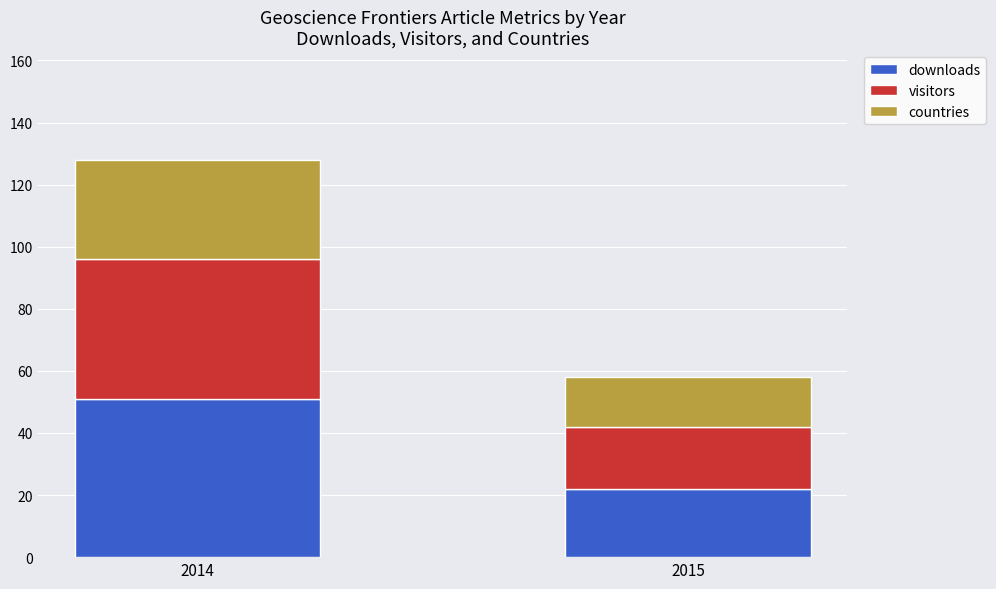

What is the difference between the maximum and minimum values in the downloads series?

29